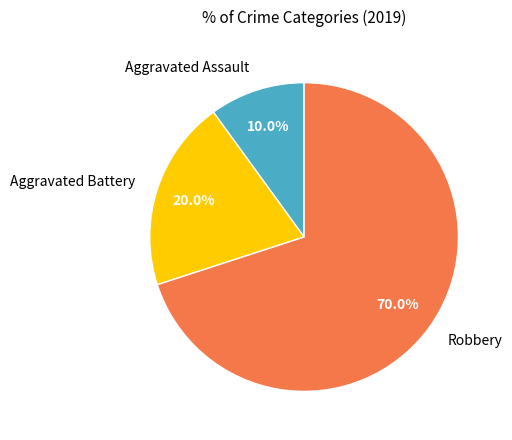

Rank the categories by value from highest to lowest.

Robbery, Aggravated Battery, Aggravated Assault